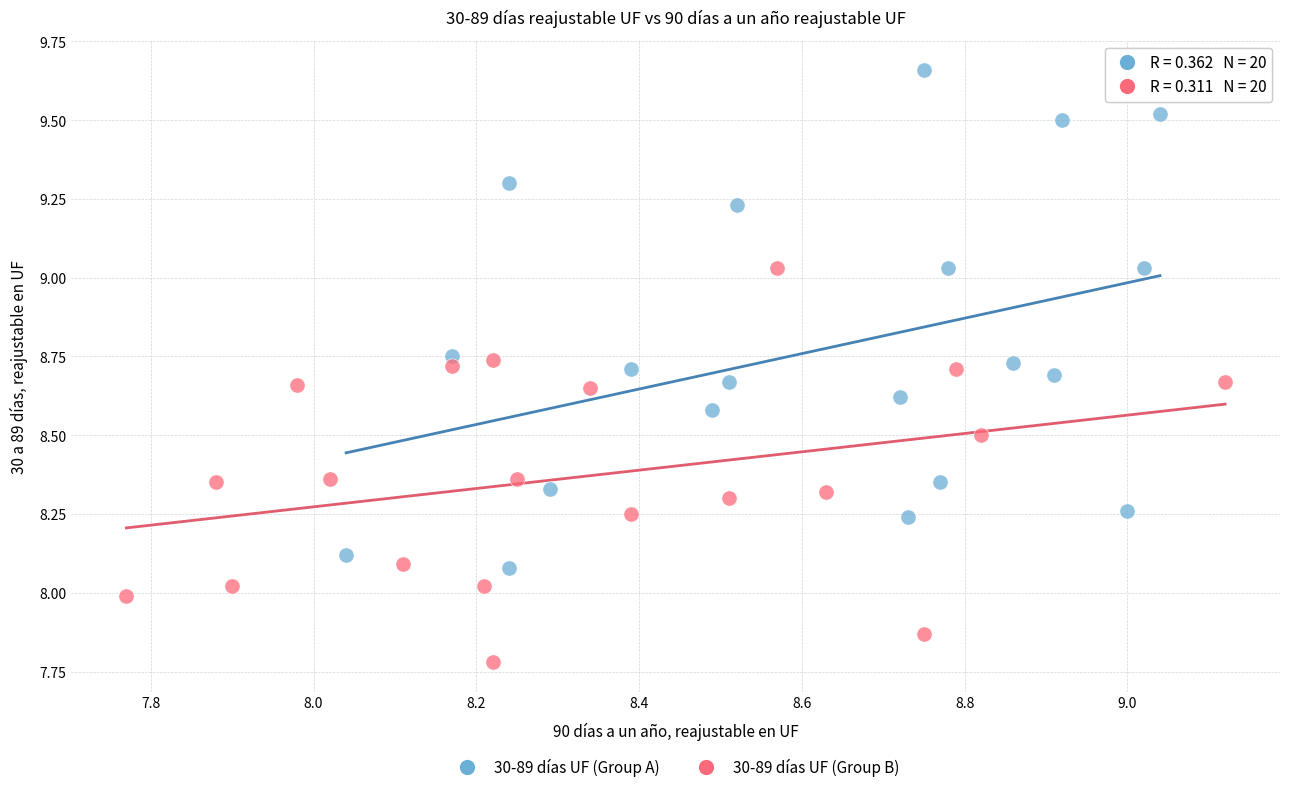

What are all the series names shown in the legend?

30-89 días UF (Group A), 30-89 días UF (Group B)